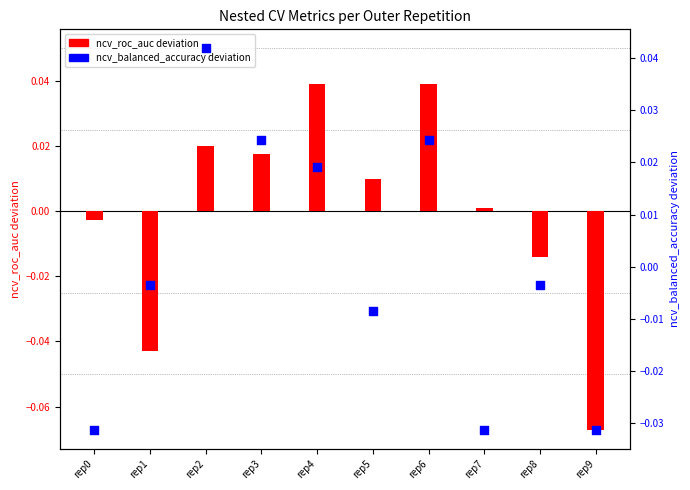

What is the total value across all series at rep9?

-0.1